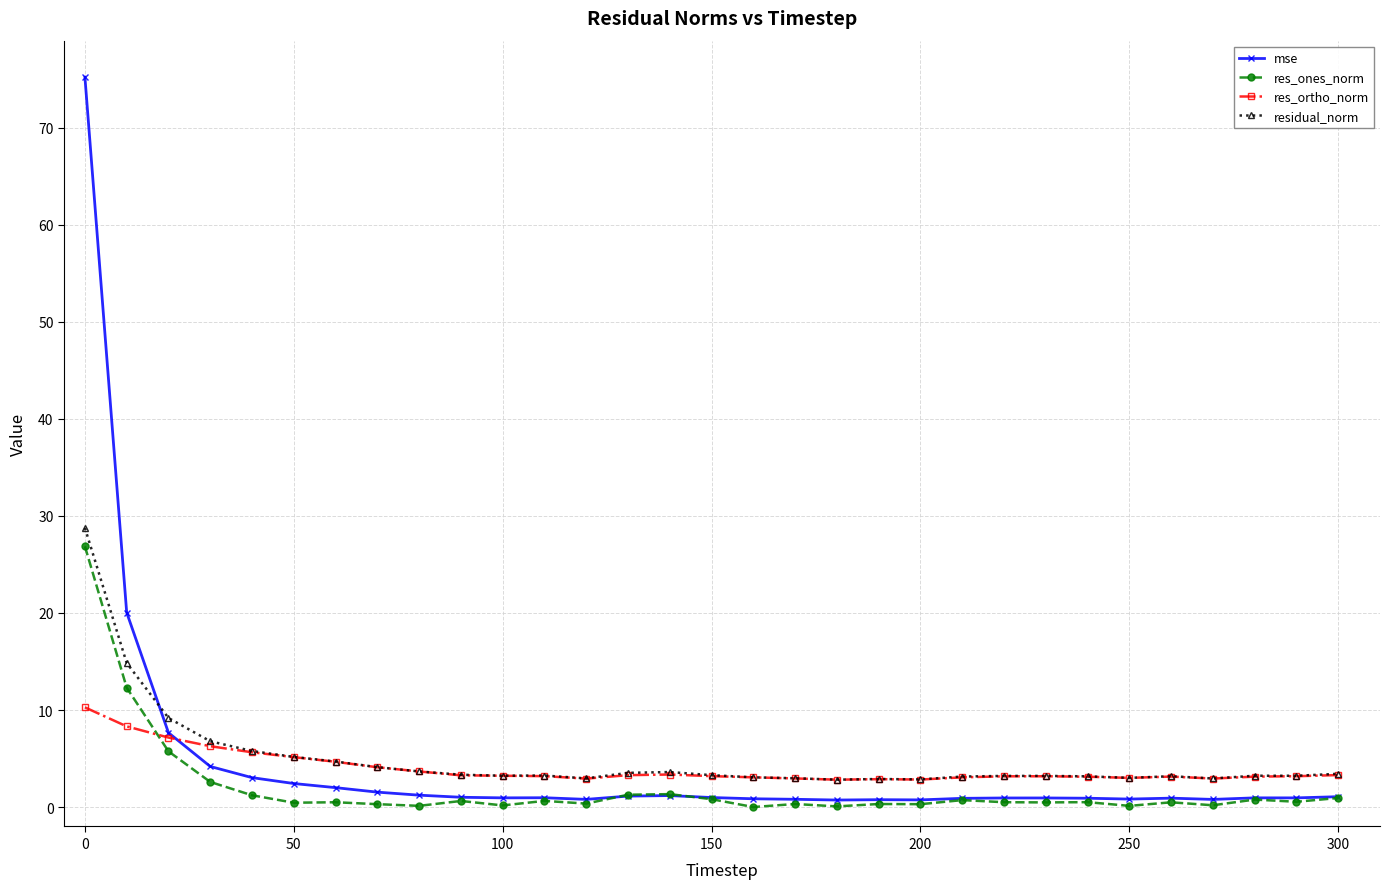

What is the difference between the second highest and minimum values in the res_ones_norm series?

12.3